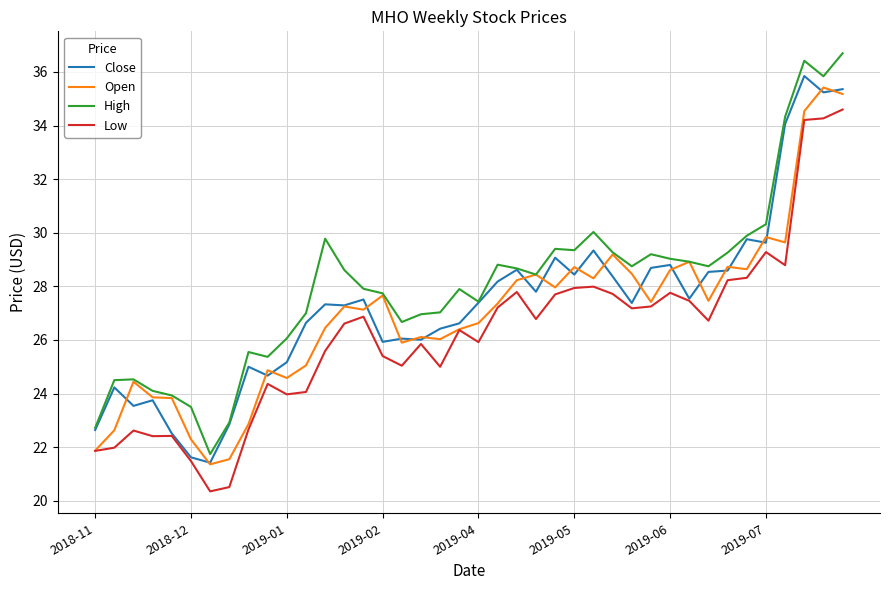

What are all the series names shown in the legend?

Close, Open, High, Low